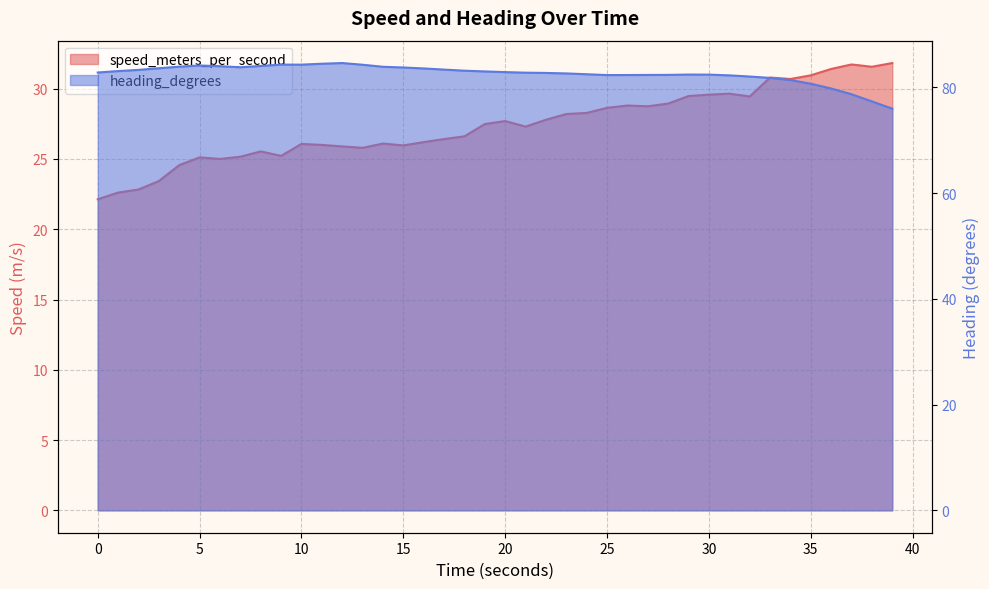

What is the difference between the speed_meters_per_second values at 15.999746084 and 20.999562263?

1.1